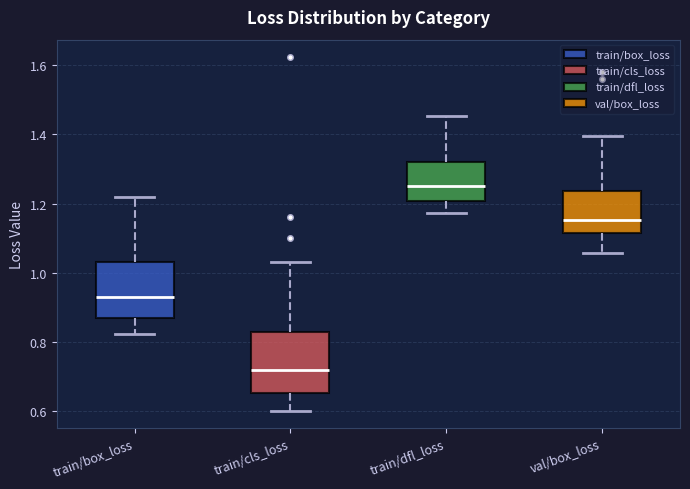

Reading left to right, read every box against the y-axis: the position of its median line, the range the box covers, and the ends of its whiskers. The values are not printed on the chart, so give them approximately, as read against the axis.

train/box_loss: median 0.92, box 0.86 to 1.02, whiskers 0.82 to 1.22
train/cls_loss: median 0.72, box 0.66 to 0.82, whiskers 0.60 to 1.04
train/dfl_loss: median 1.26, box 1.20 to 1.32, whiskers 1.18 to 1.46
val/box_loss: median 1.16, box 1.12 to 1.24, whiskers 1.06 to 1.40